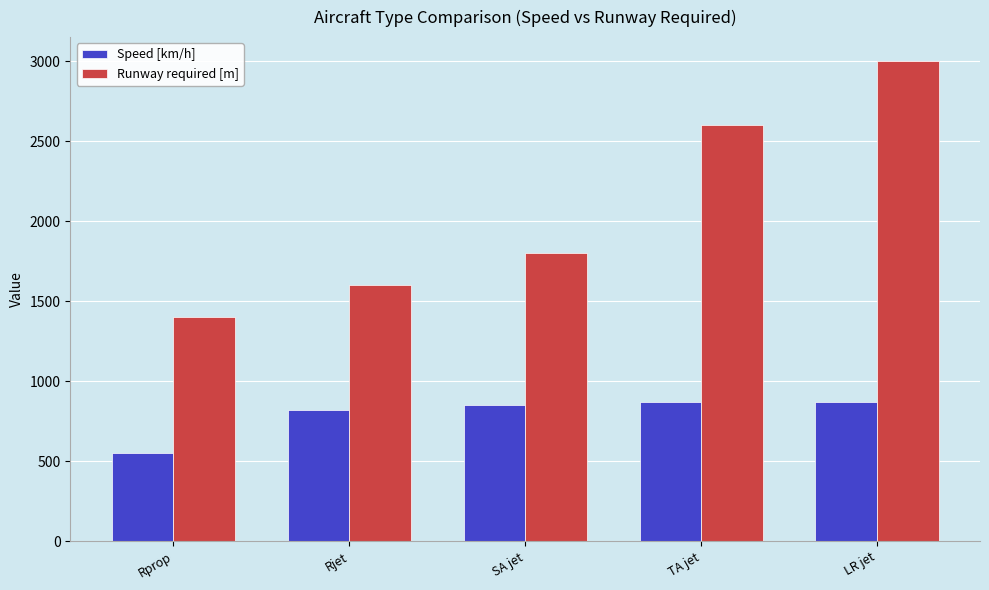

What is the minimum value shown in the chart?

550